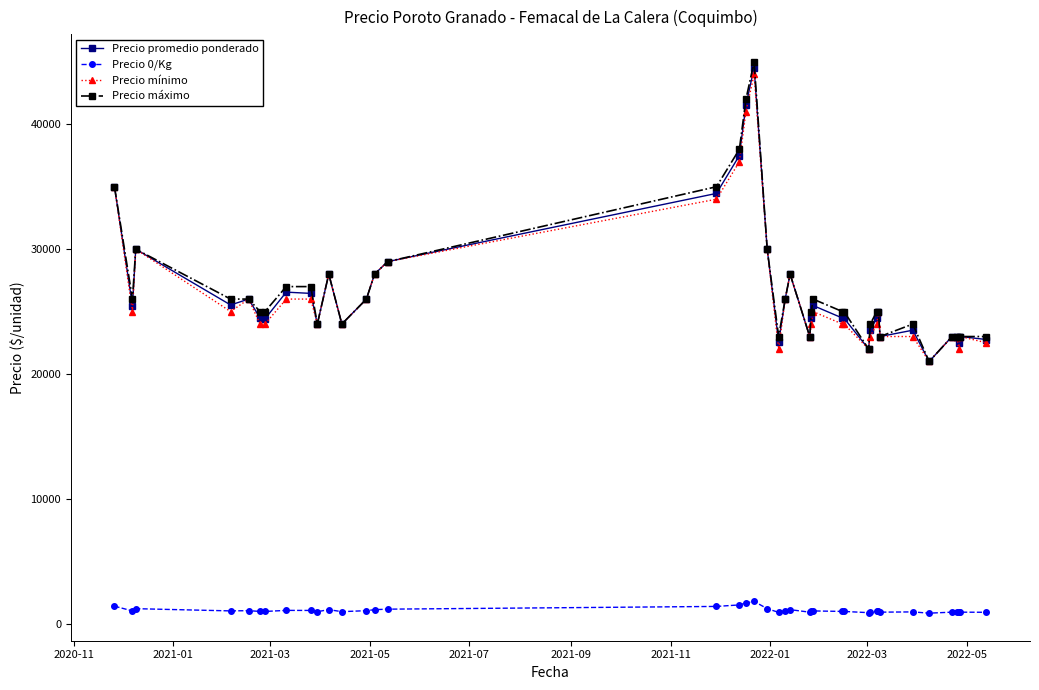

How many lines are shown in the chart?

4